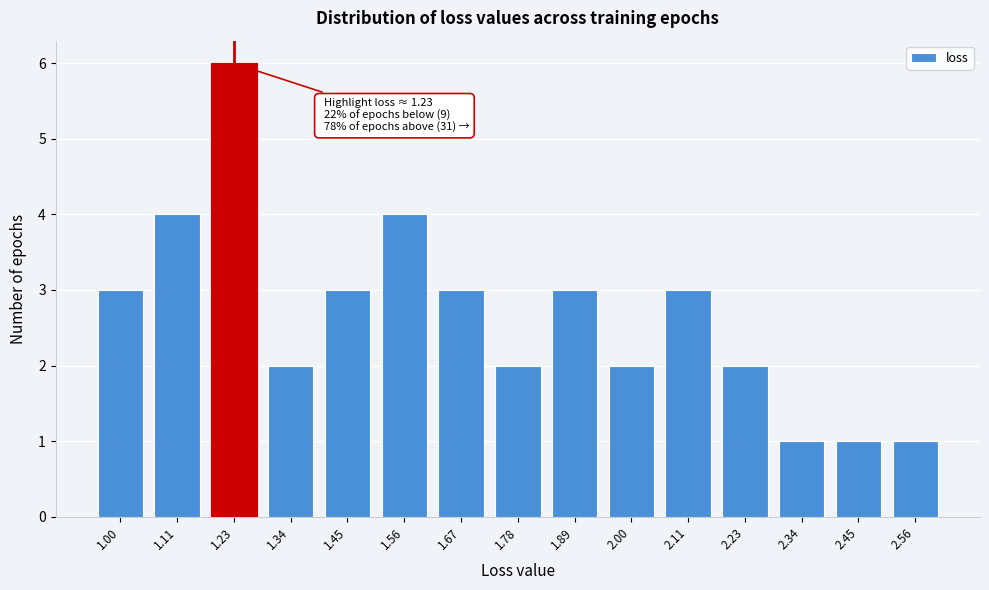

Reading left to right, list all the values displayed in this chart.

3	4	6	2	3	4	3	2	3	2	3	2	1	1	1